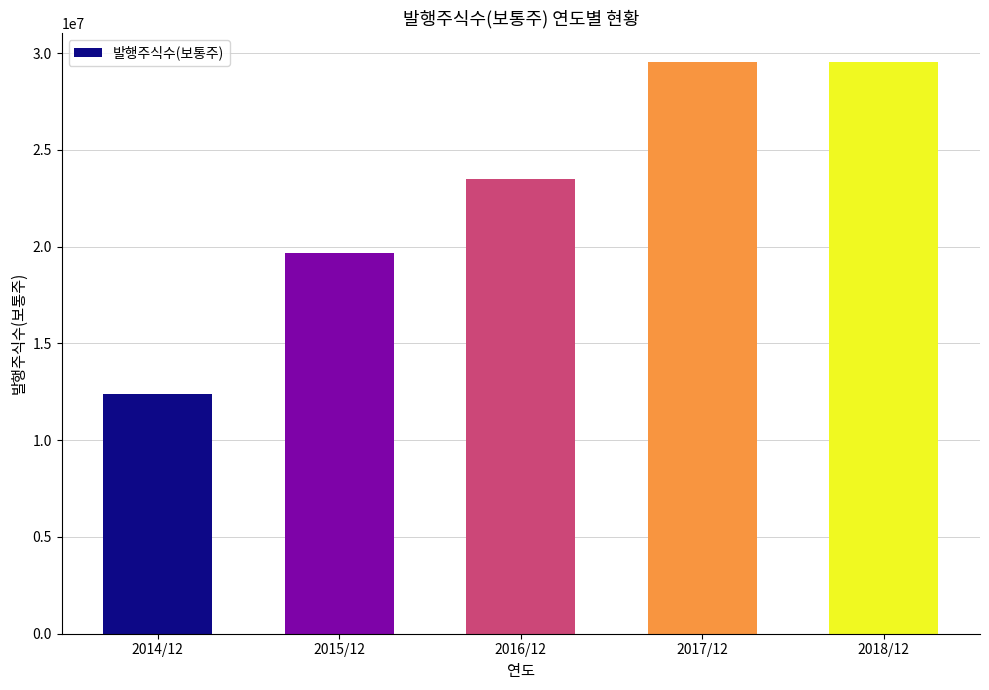

What is the smallest value displayed?

12382950